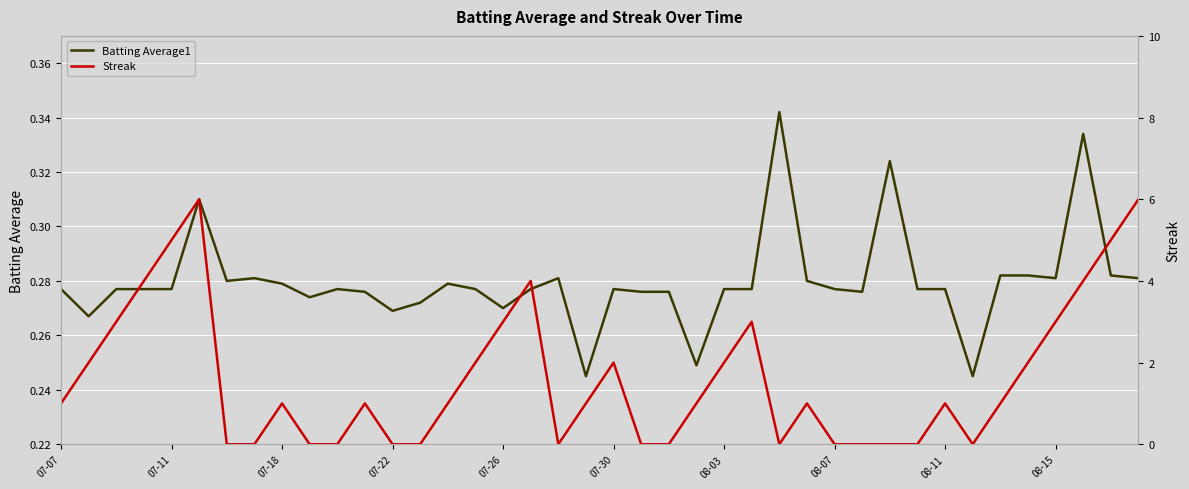

The Batting Average1 series shows 0.2 at 08-15. True or false?

False